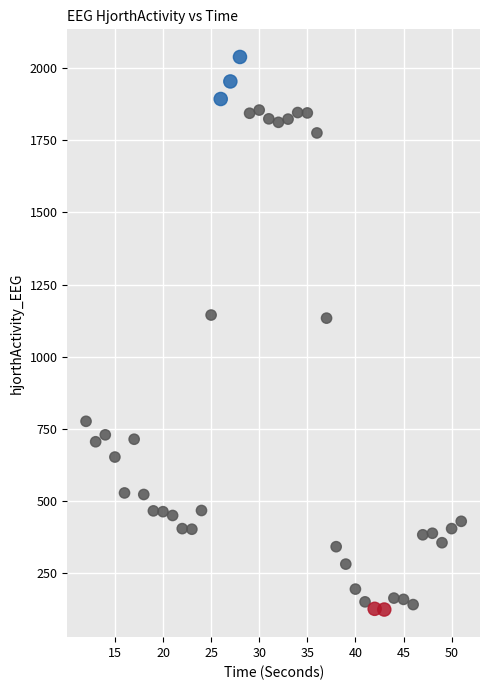

What is the range of Y values (max minus min)?

1912.4